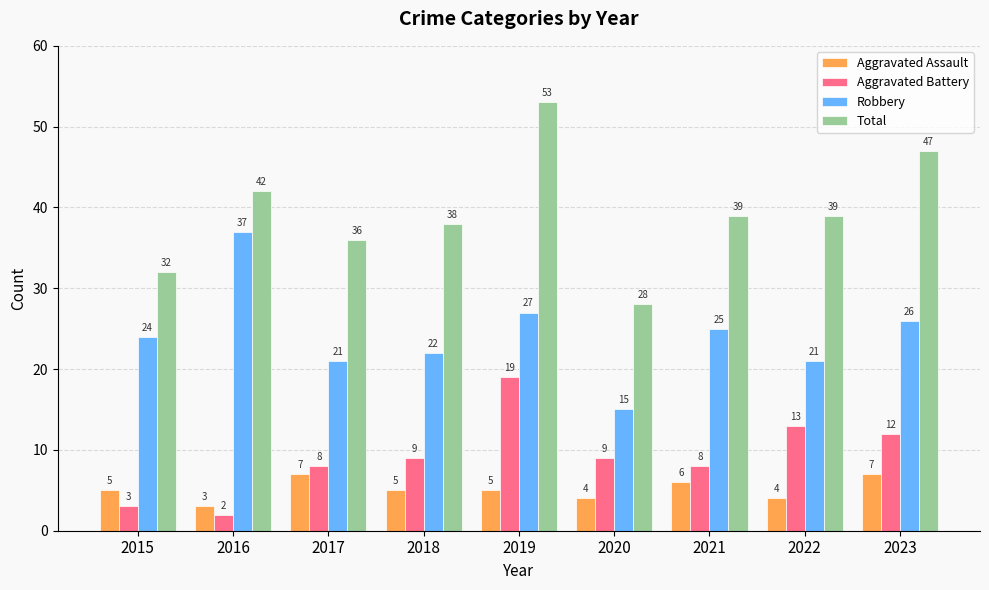

Is it true that Total equals 47 at 2023?

True